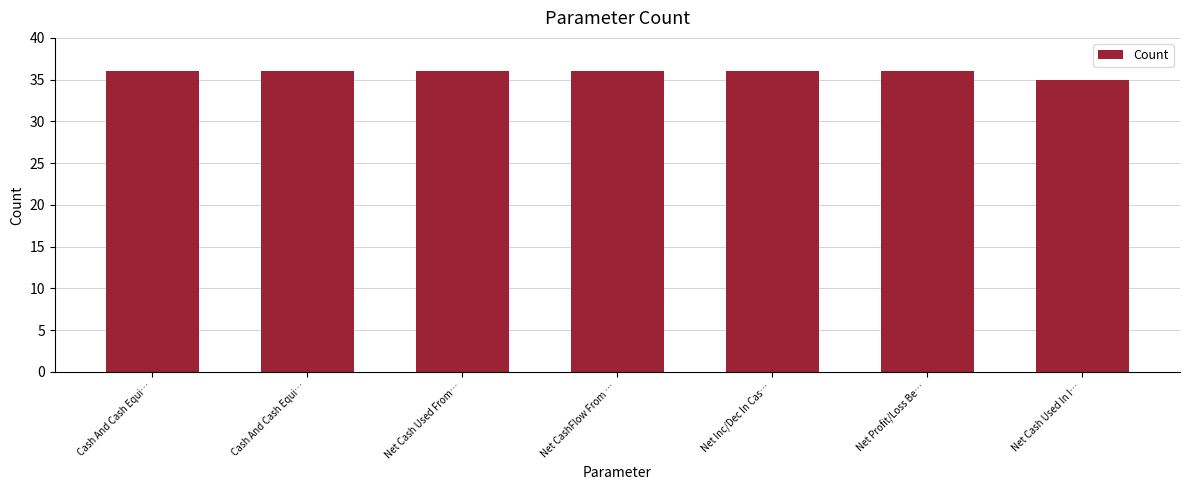

What is the label of the 6th bar from the left?

Net Profit/Loss Be…